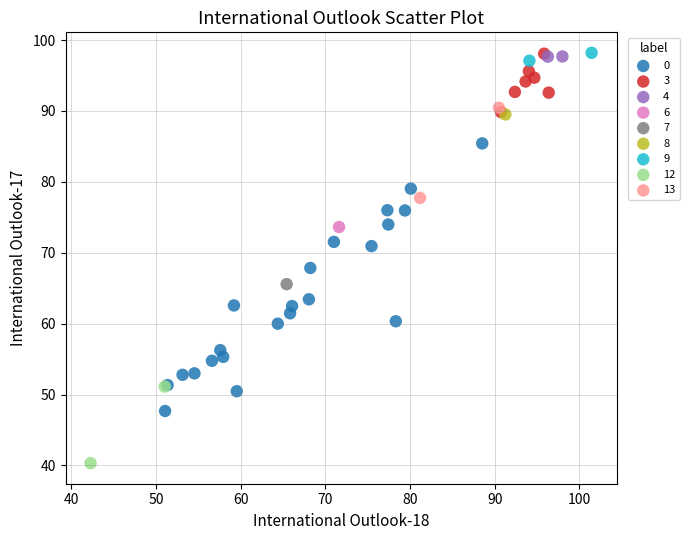

What are all the series names shown in the legend?

0, 3, 4, 6, 7, 8, 9, 12, 13